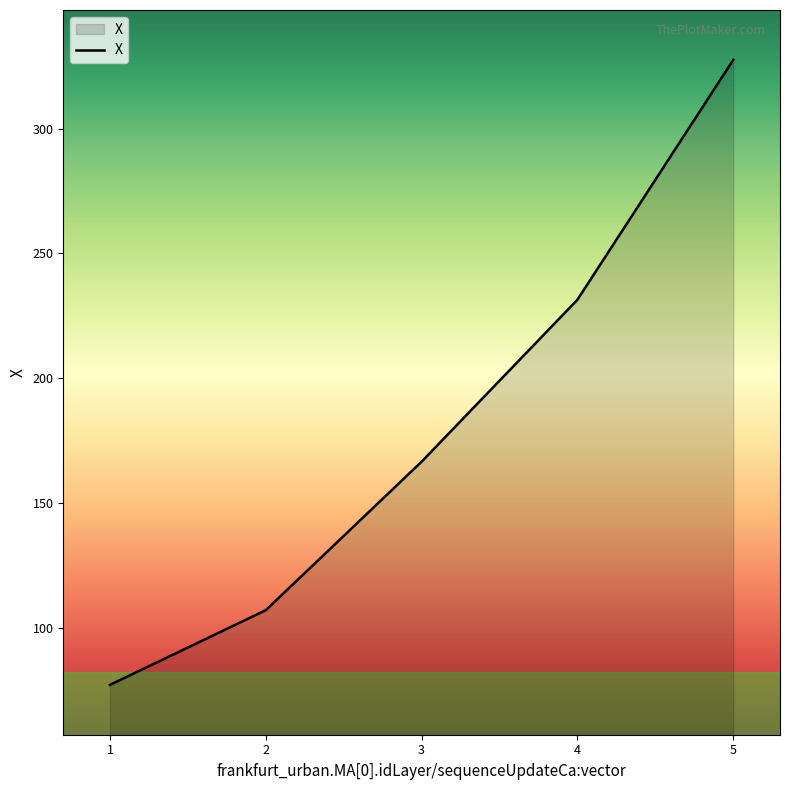

List the labels in order of value, smallest first.

1, 2, 3, 4, 5